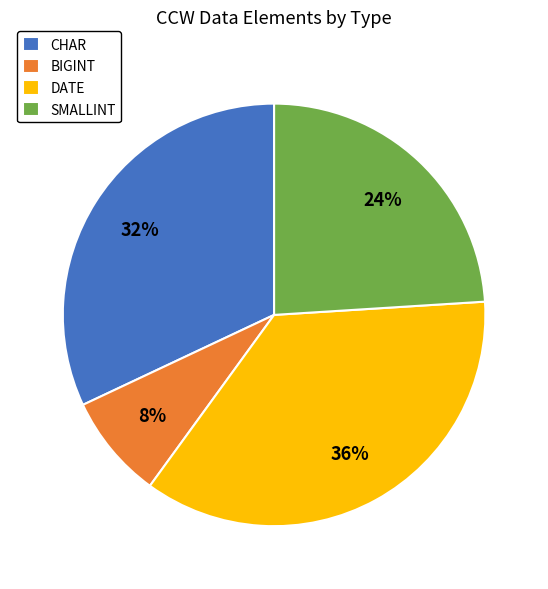

To the nearest percent, what is the difference between the BIGINT and CHAR slice percentages?

24%